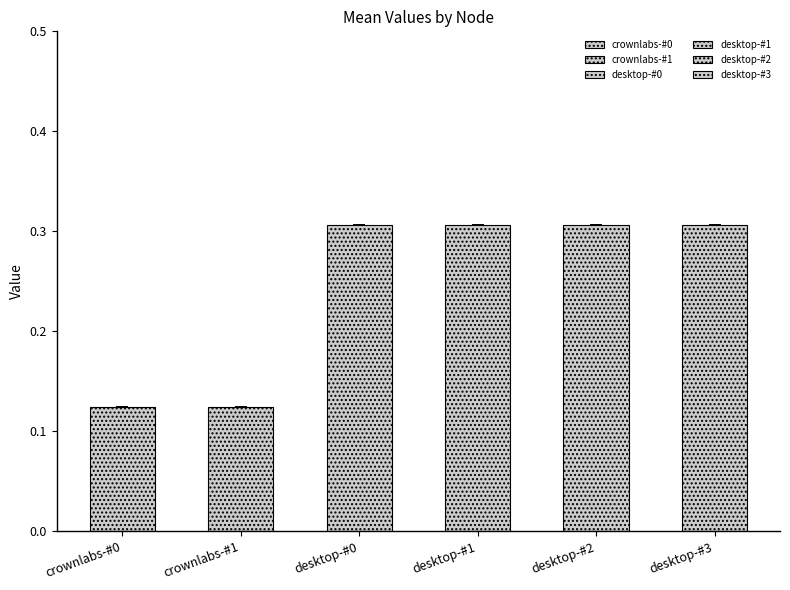

What is the total value across all series at 7?

1.5